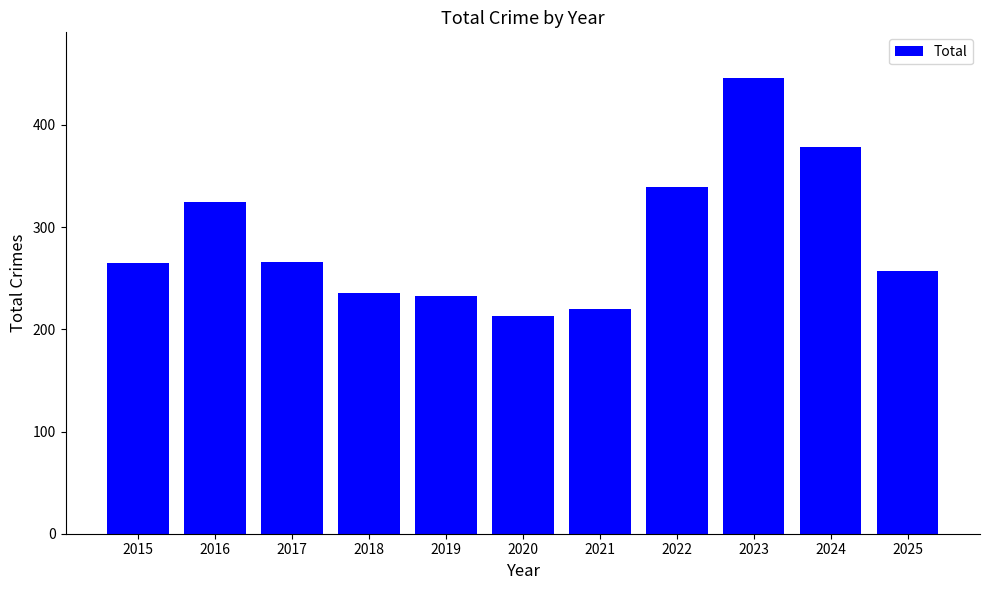

What is the maximum value shown in the chart?

446